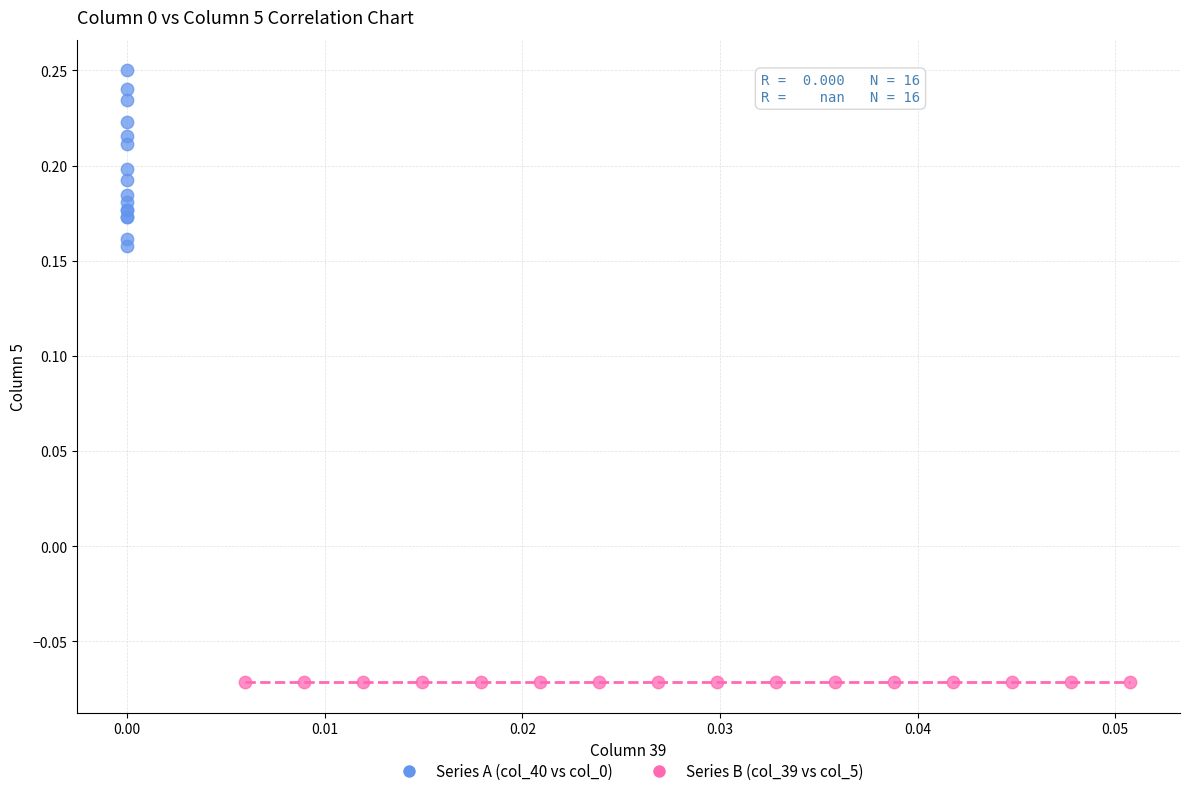

Which series reaches the maximum Y coordinate?

Series A (col_40 vs col_0)